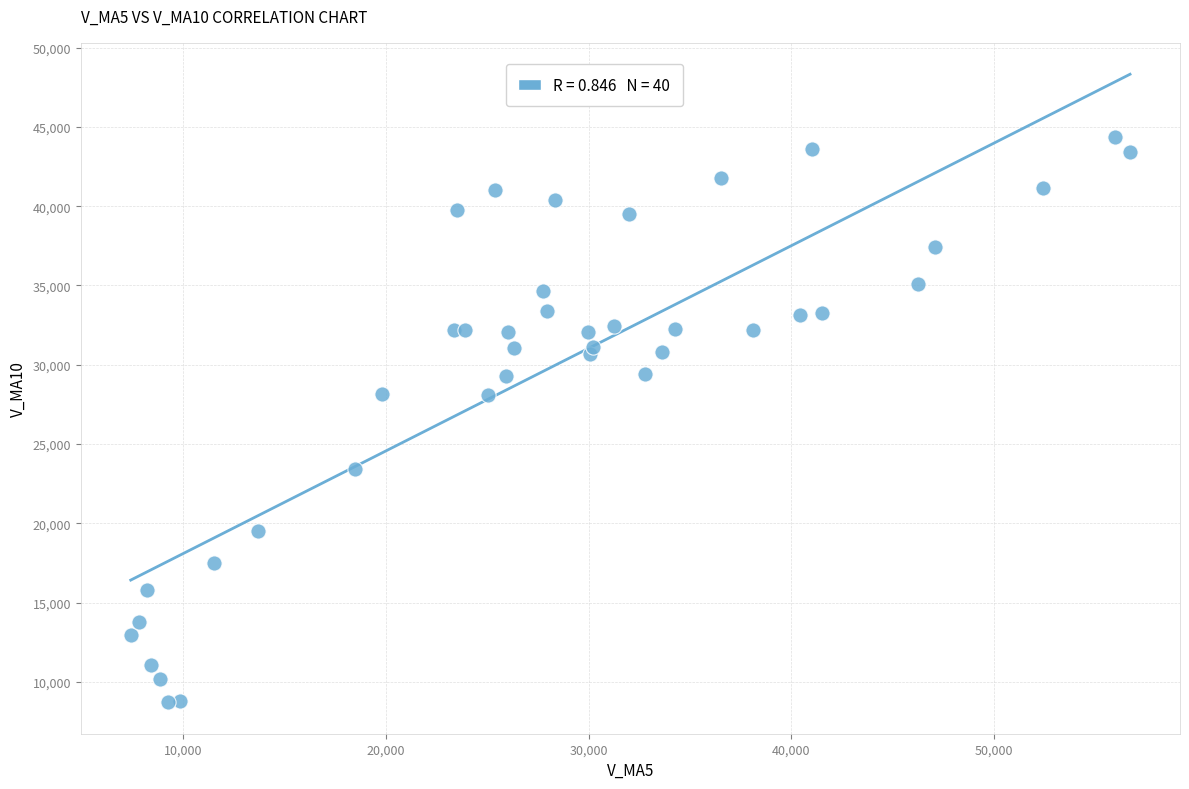

What is the range of X values (max minus min)?

49319.7